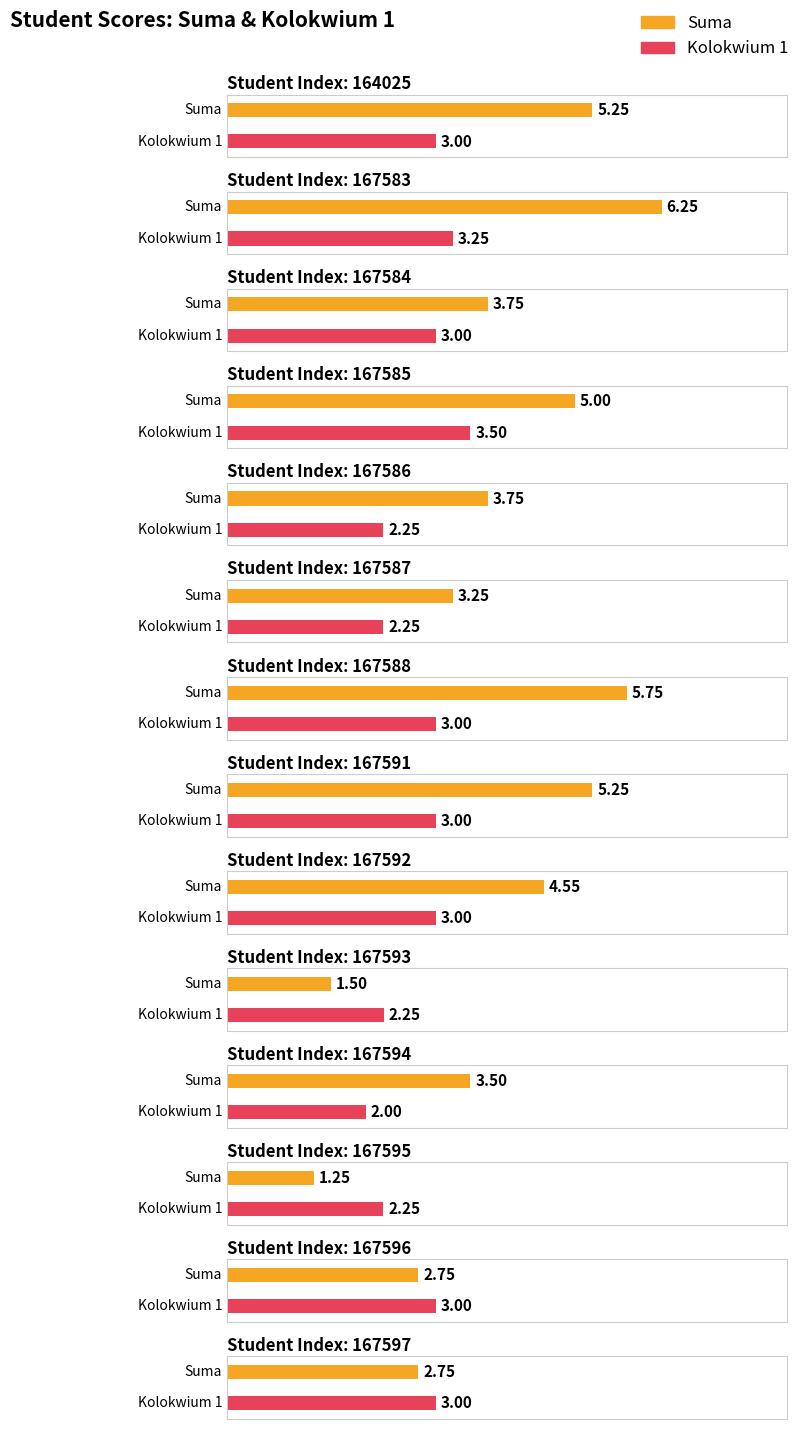

Is the value of Suma at 167593 greater than the value of Kolokwium 1 at 167596?

No